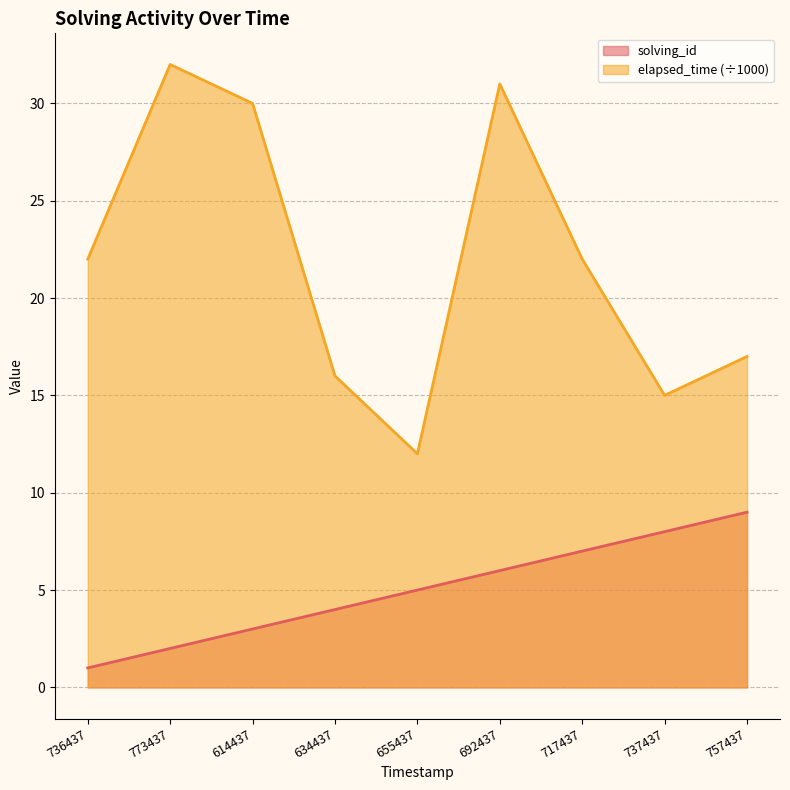

What is the minimum value for elapsed_time?

12